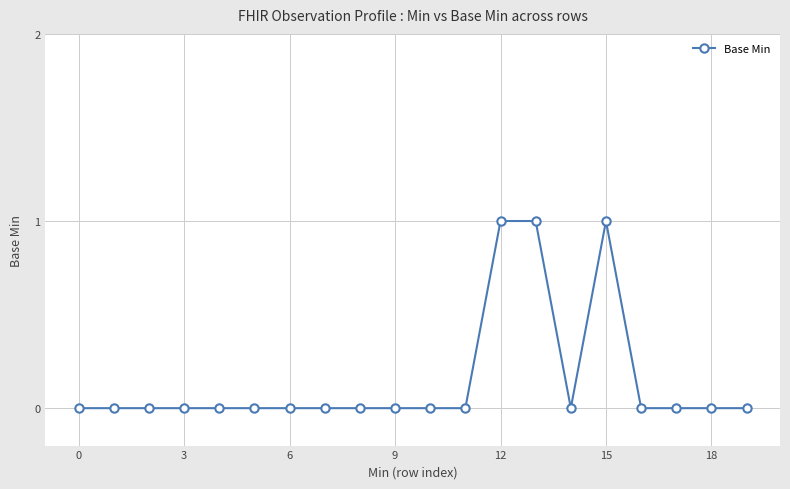

What is the sum of all values?

3